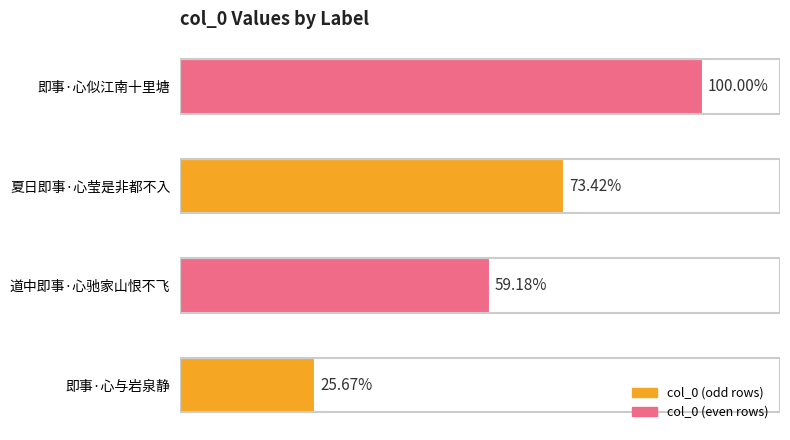

Are the bars horizontal?

Yes